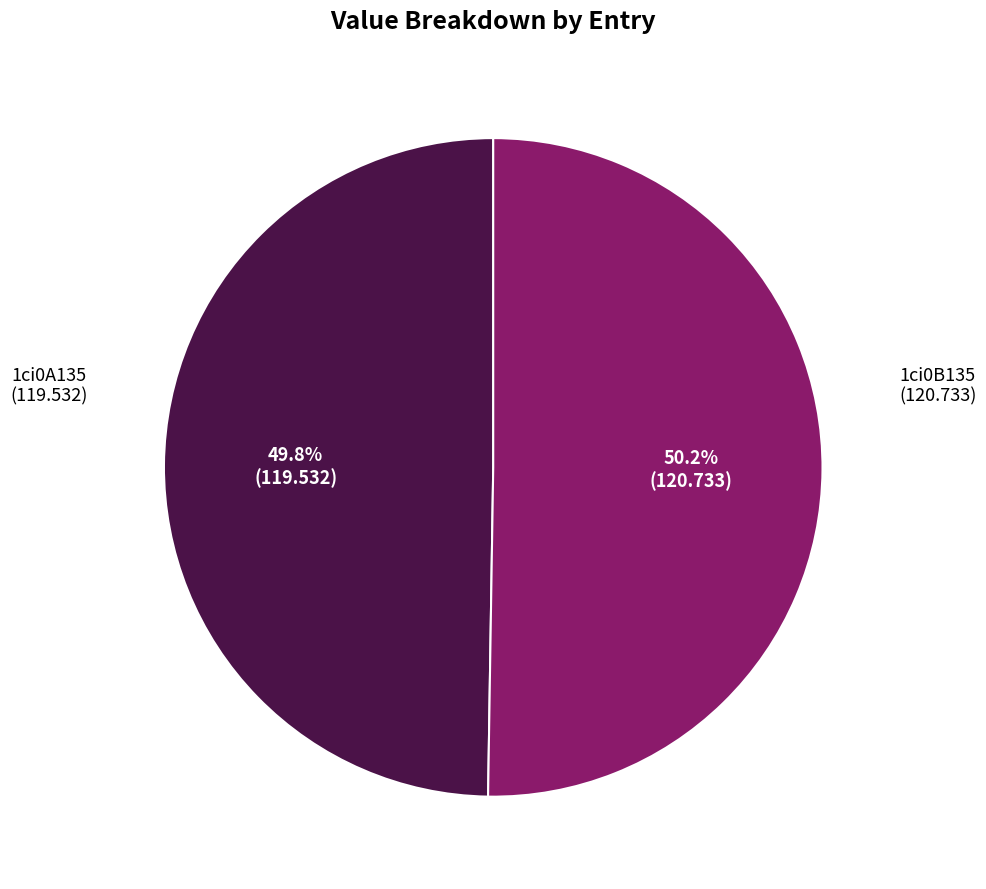

What is the ratio of the value at 1ci0B135 to the value at 1ci0A135?

1.0